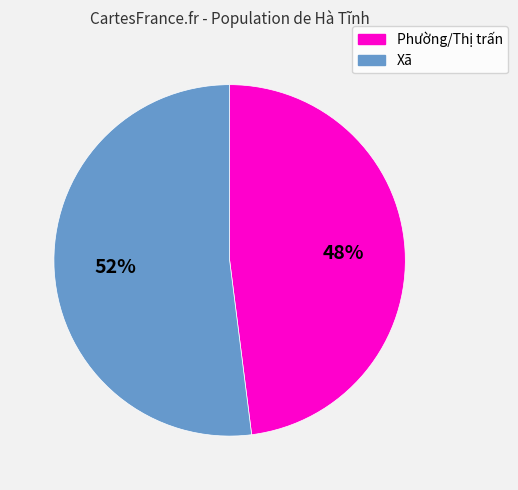

How many slices are in this pie chart?

2